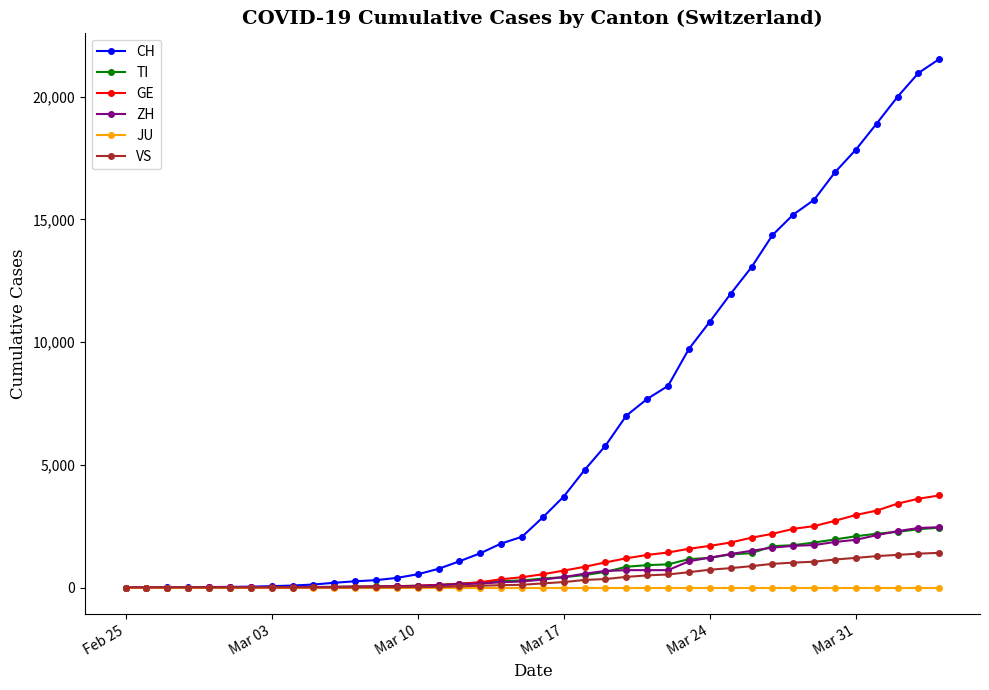

Which series has the largest range (max minus min)?

CH